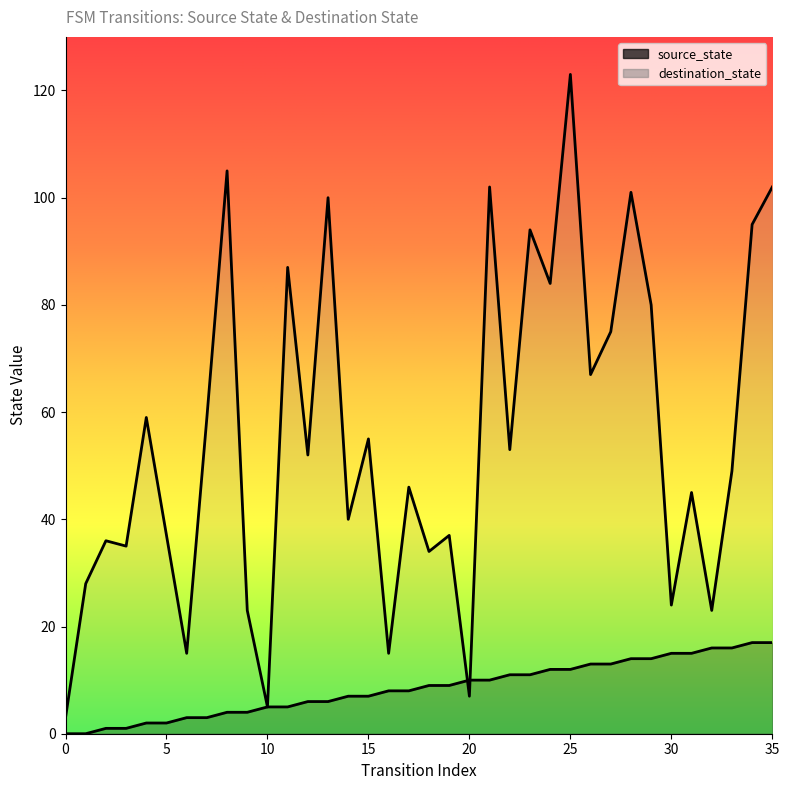

Count the number of data series in this chart.

2